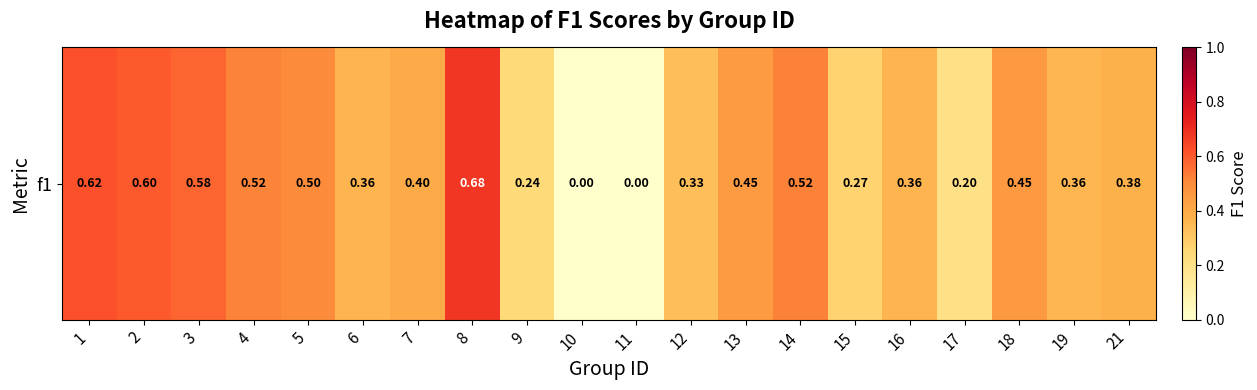

Rank the categories by value from highest to lowest.

8, 1, 2, 3, 14, 4, 5, 18, 13, 7, 21, 6, 16, 19, 12, 15, 9, 17, 10, 11